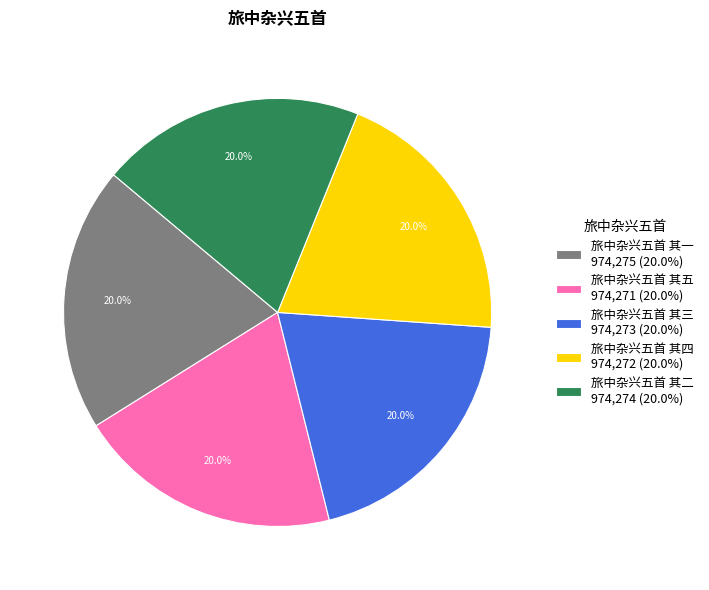

What is the ratio of the value at 旅中杂兴五首 其四 974,272 (20.0%) to the value at 旅中杂兴五首 其五 974,271 (20.0%)?

1.0